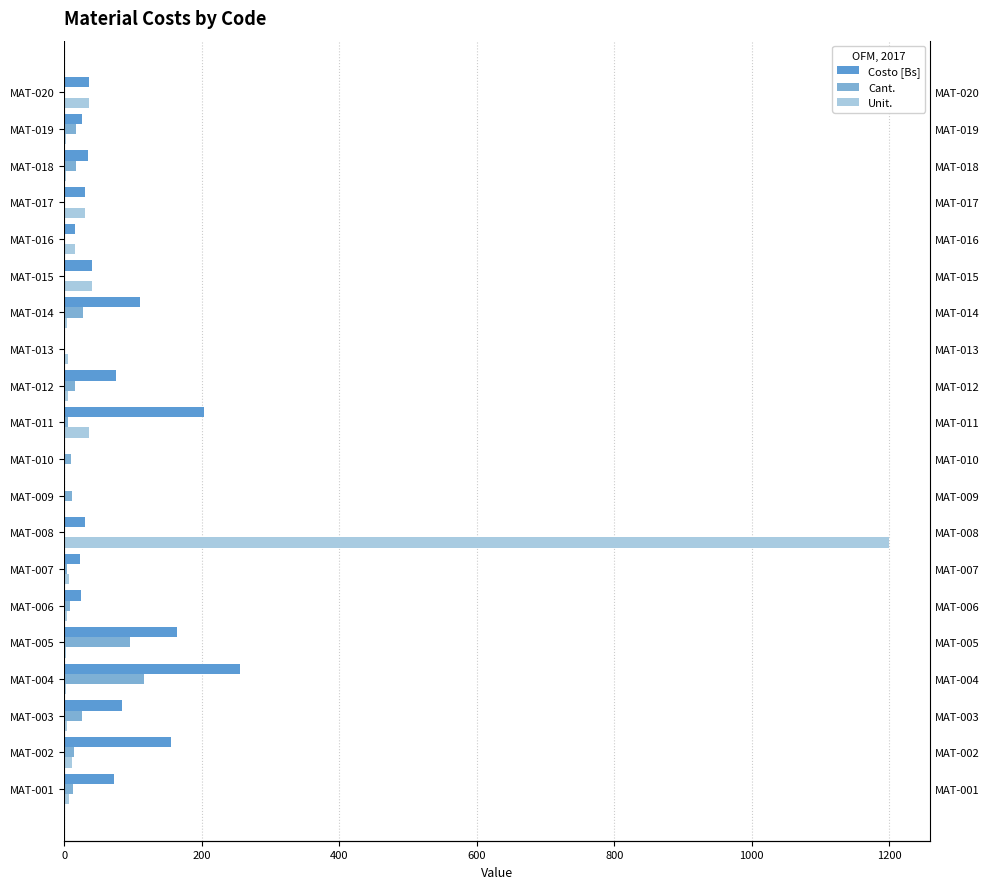

What is the value of the Costo [Bs] bar at the 19th from the left?

25.5